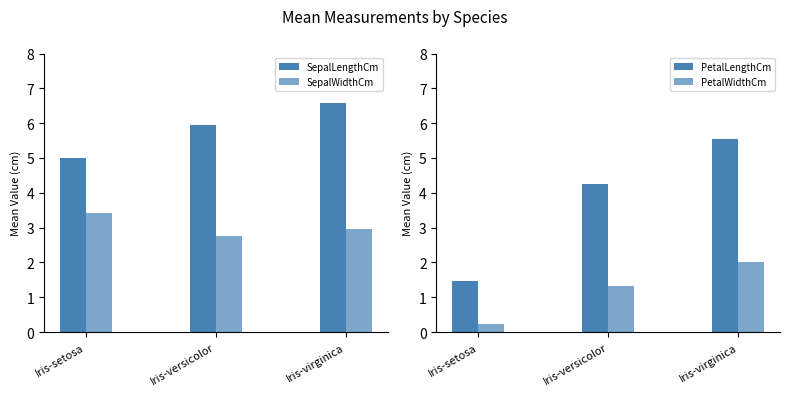

What is the approximate value of PetalLengthCm at Iris-virginica?

5.6